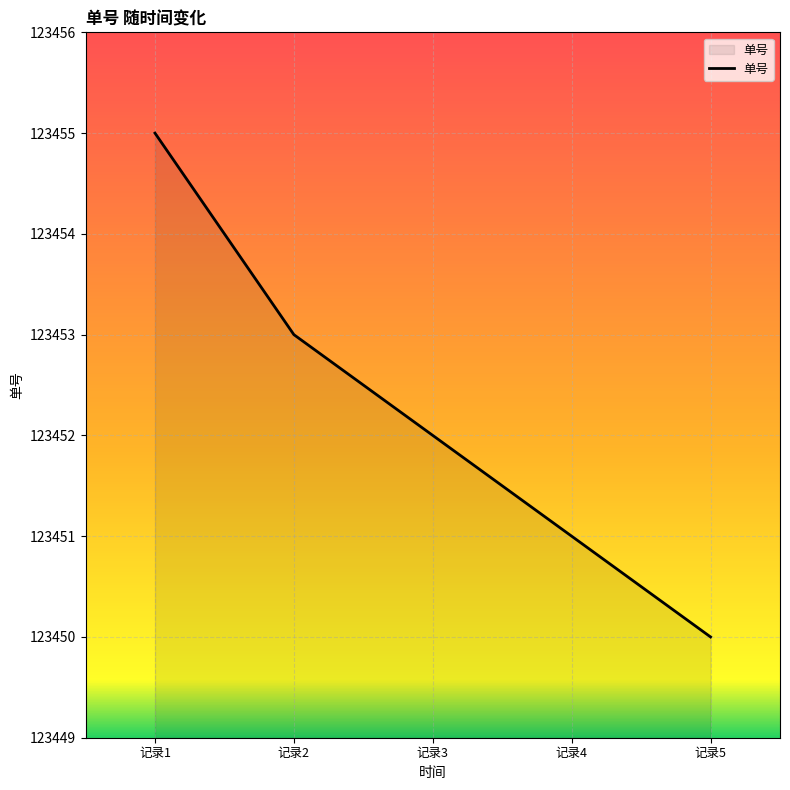

True or false: there are more than 2 points higher than both neighbors.

False